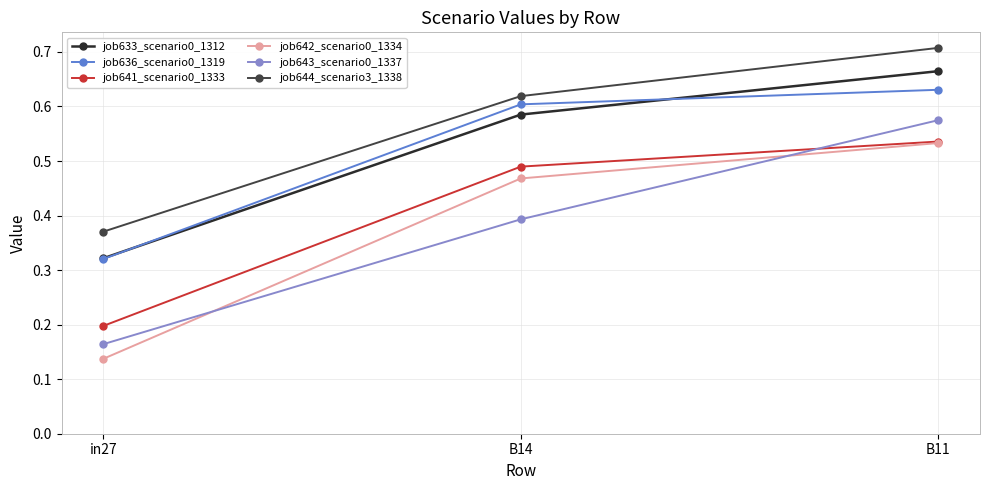

True or false: job642_scenario0_1334 has a value of 0.2 at B11.

False